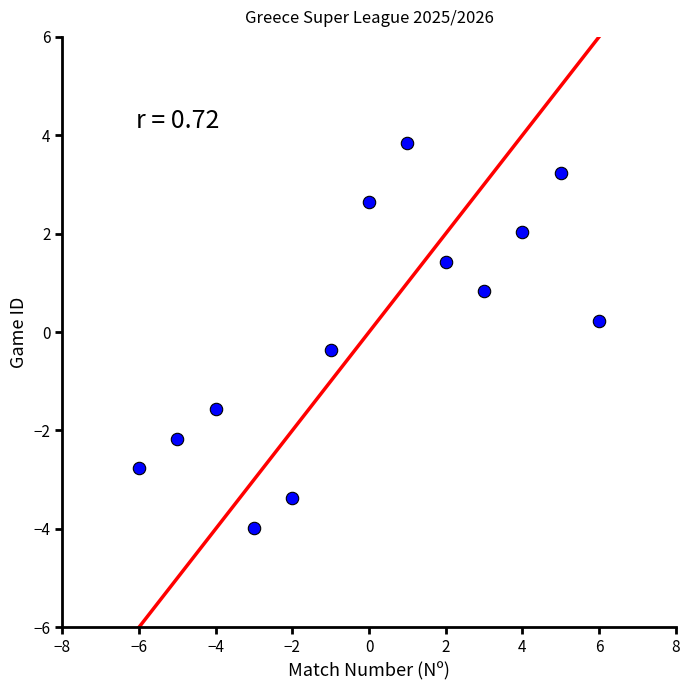

What is the range of Y values (max minus min)?

7.8